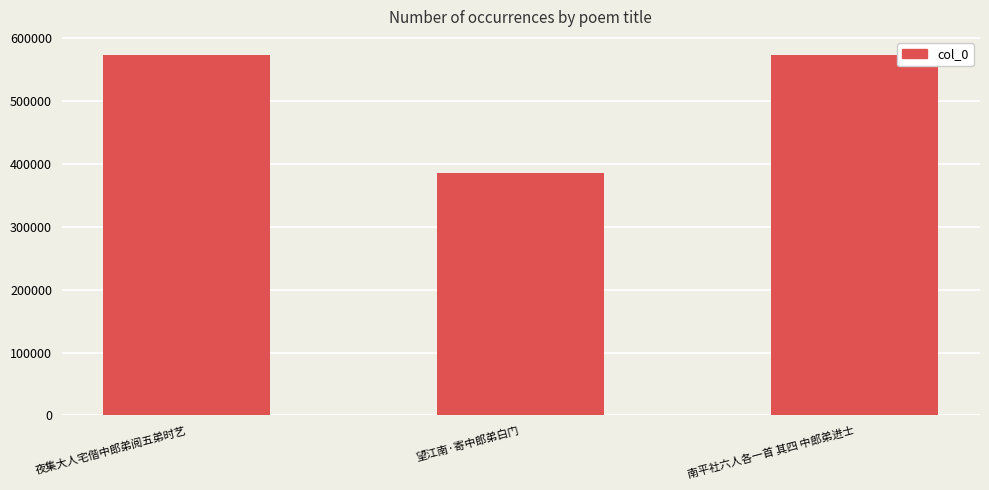

What is the greatest value displayed?

573360